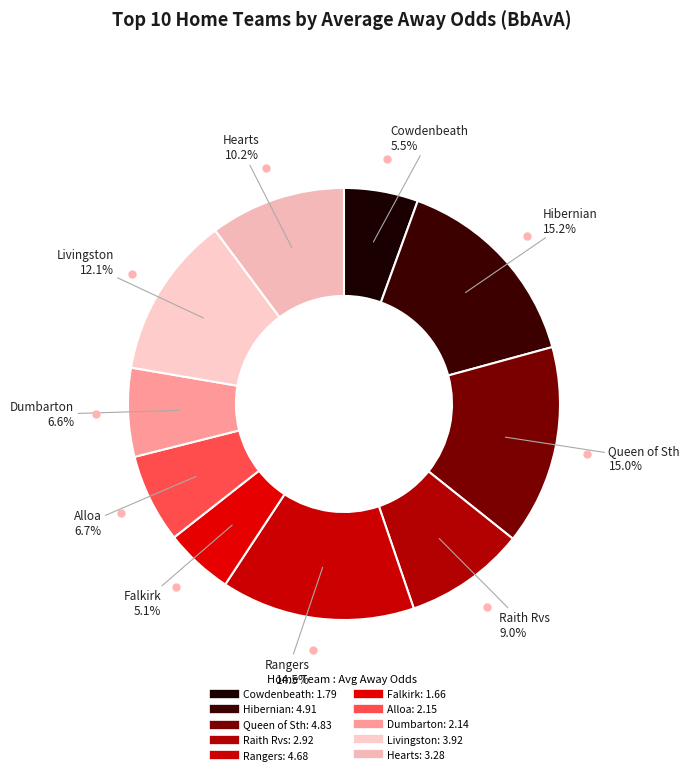

Which category has the biggest portion of the pie?

Hibernian